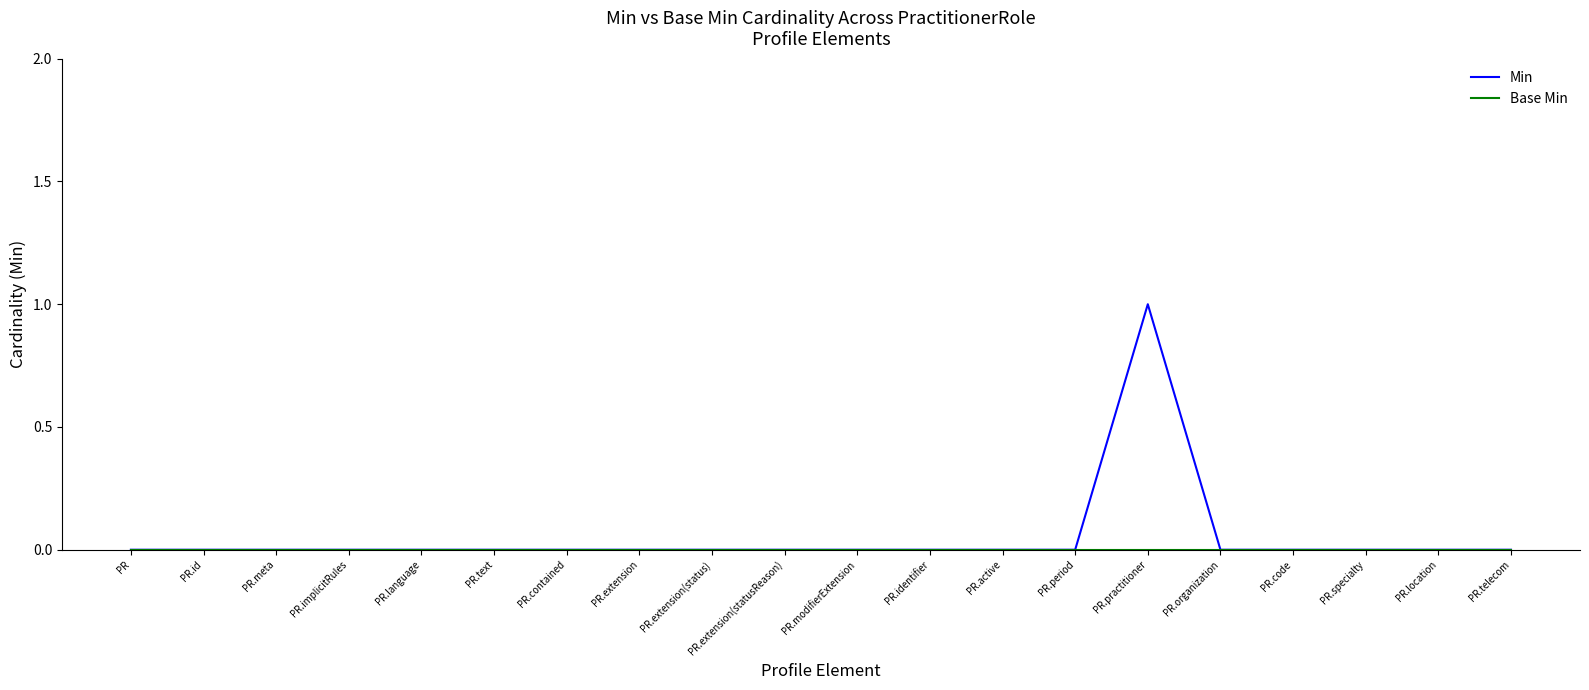

In Min, how many points are higher than both neighbors (excluding endpoints)?

1